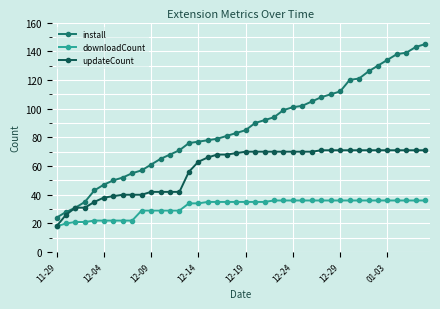

List the series in order of their peak value, highest first.

install, updateCount, downloadCount